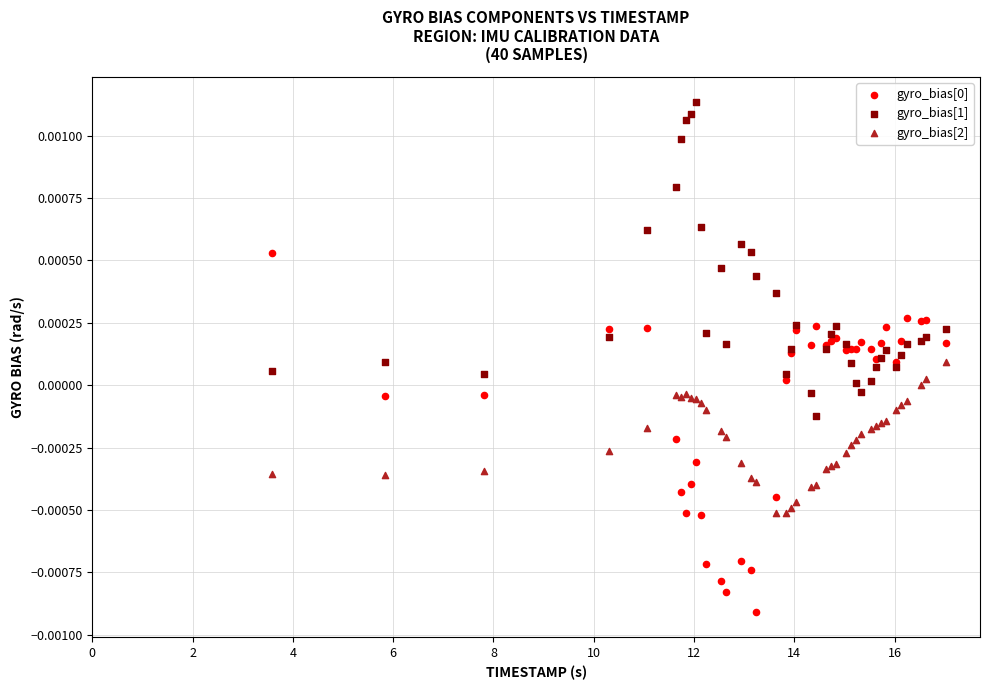

What is the X range (max minus min) for the scatter plot?

13.4